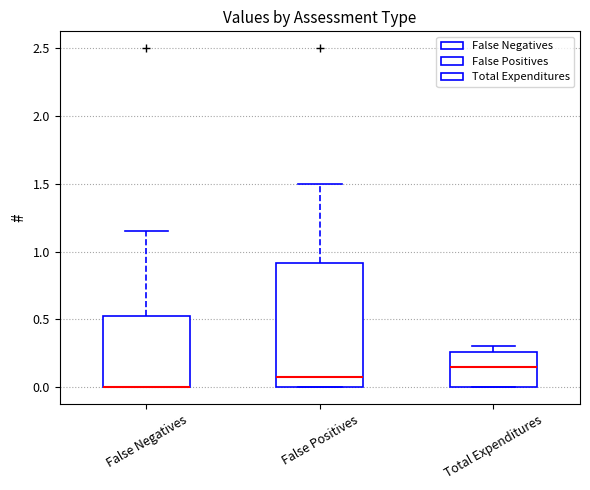

Reading left to right, read every box against the y-axis: the position of its median line, the range the box covers, and the ends of its whiskers. The values are not printed on the chart, so give them approximately, as read against the axis.

False Negatives: median 0.00 (drawn on the box's lower edge), box 0.00 to 0.55, whiskers 0.00 to 1.15
False Positives: median 0.10, box 0.00 to 0.90, whiskers 0.00 to 1.50
Total Expenditures: median 0.15, box 0.00 to 0.25, whiskers 0.00 to 0.30